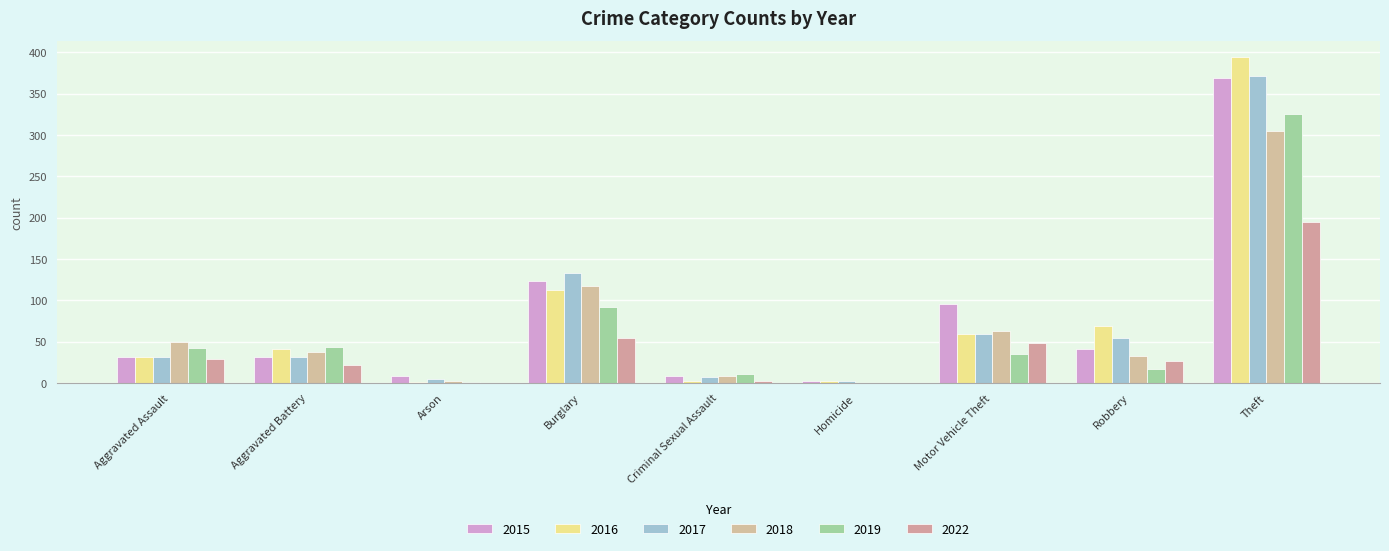

Is it true that 2017 equals 372 at Theft?

True